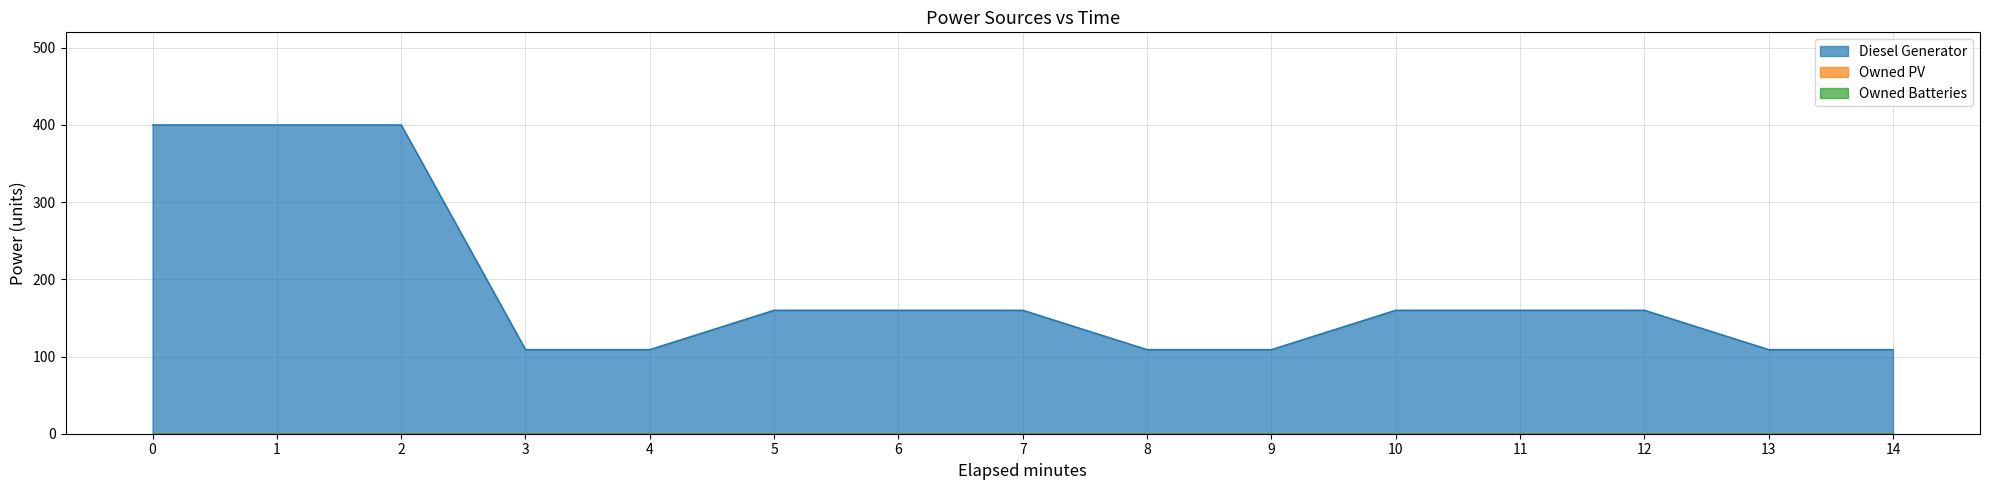

What is the sum of the Diesel Generator values at 10 and 13?

269